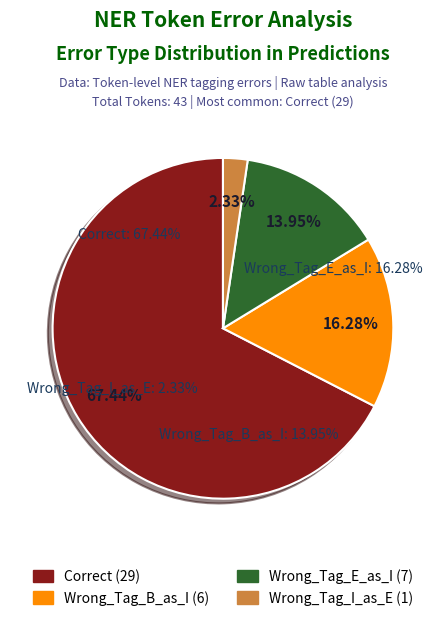

Which category accounts for the majority?

Correct